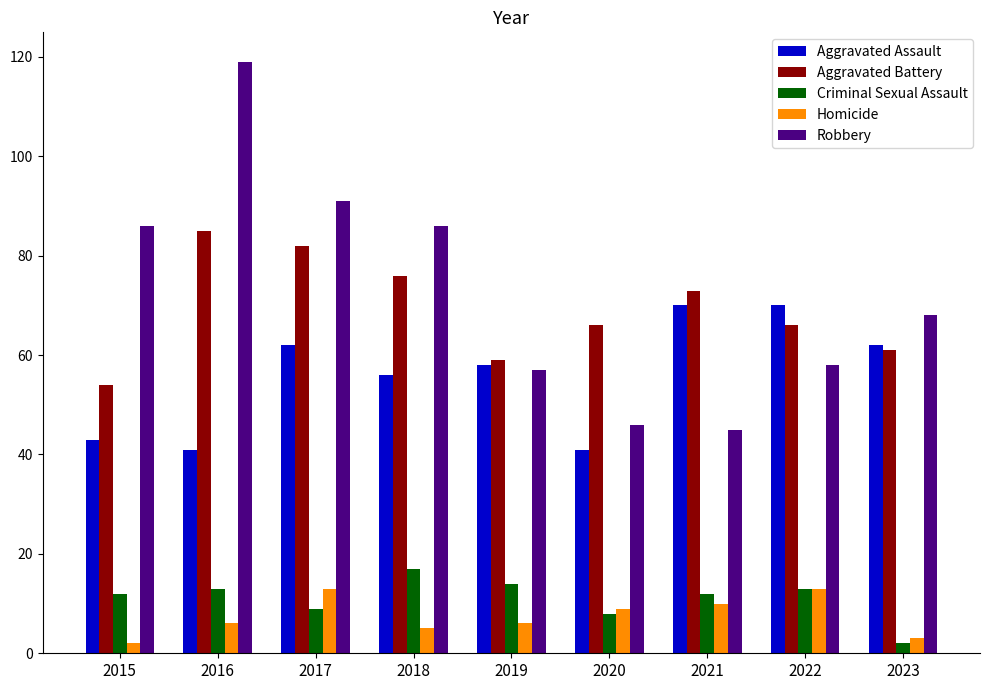

True or false: Aggravated Battery has a value of 66 at 2020.

True